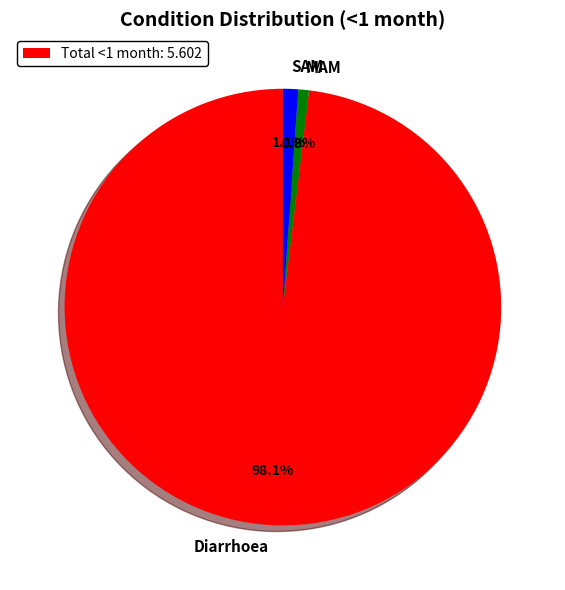

How many slices are in this pie chart?

3